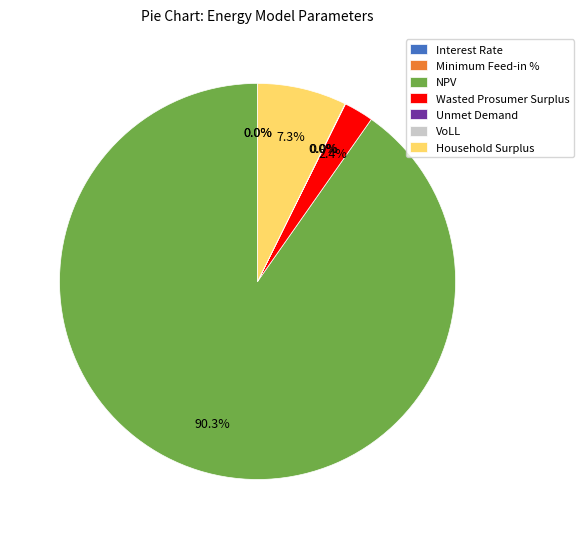

How many segments does this pie chart have?

7